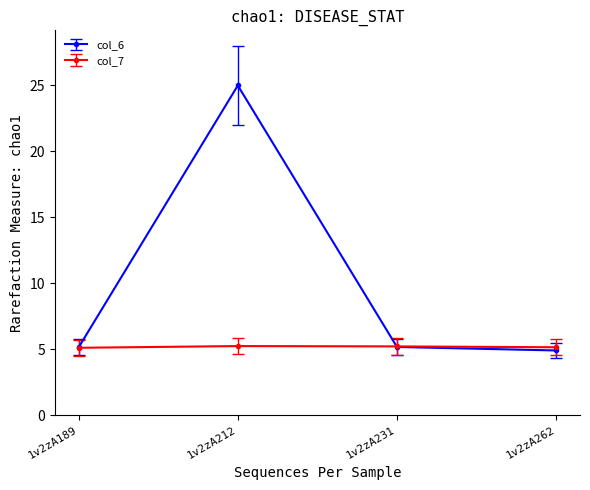

How many distinct data groups are displayed?

2